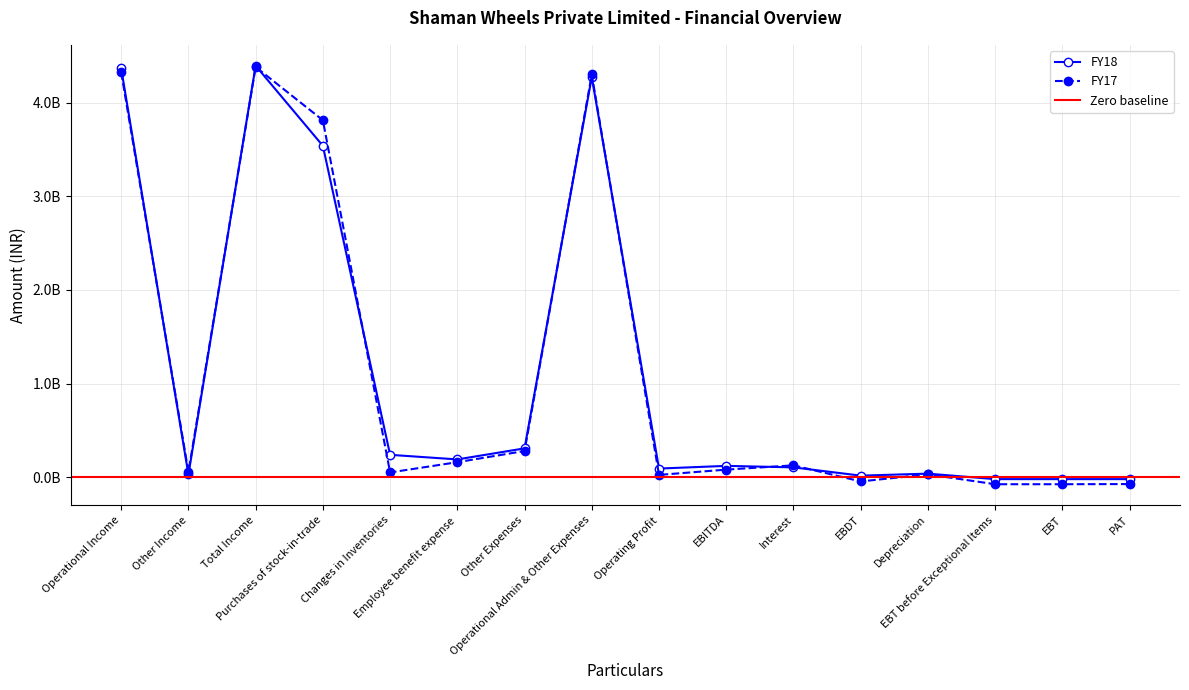

What is the total value across all series at Operational Income?

8695073259